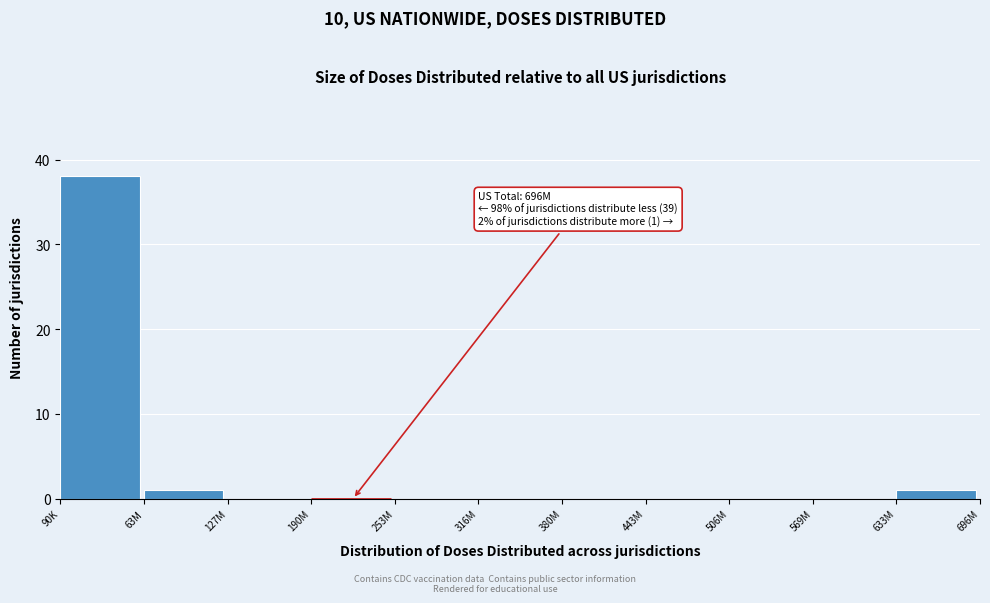

Reading left to right, what are all the values shown in this chart?

90K=38	63M=1	127M=0	190M=0	253M=0	316M=0	380M=0	443M=0	506M=0	569M=0	633M=1